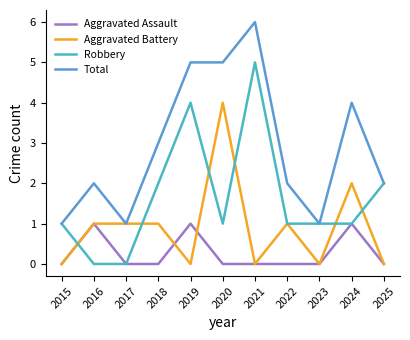

Reading right to left, list all the values displayed in this chart.

Aggravated Assault: 0	1	0	0	0	0	1	0	0	1	0
Aggravated Battery: 0	2	0	1	0	4	0	1	1	1	0
Robbery: 2	1	1	1	5	1	4	2	0	0	1
Total: 2	4	1	2	6	5	5	3	1	2	1